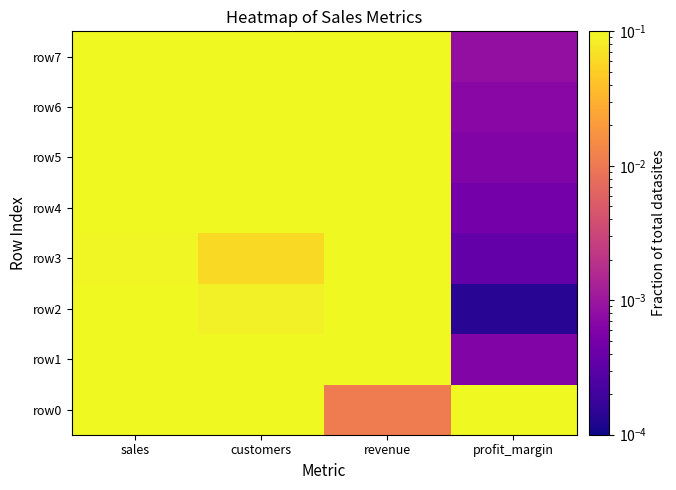

Which category has the highest value across all series?

sales